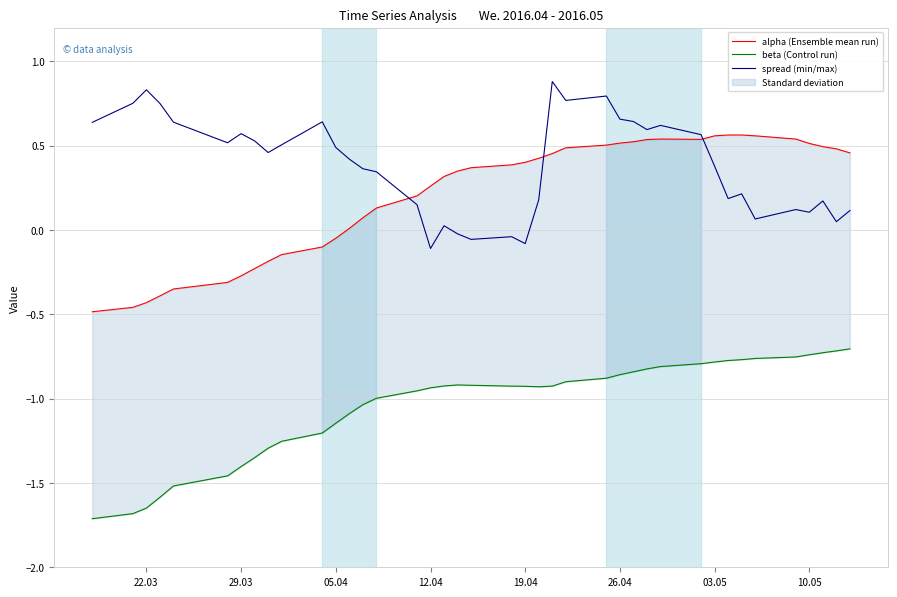

True or false: spread (min/max) has a value of 0.4 at 03.05.

True